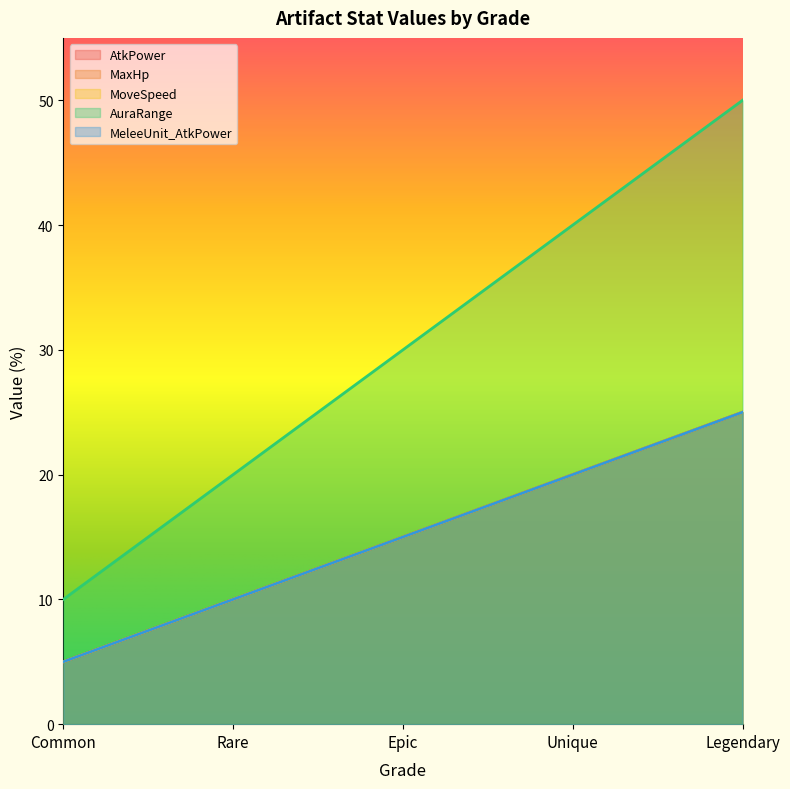

How many lines are shown in the chart?

5